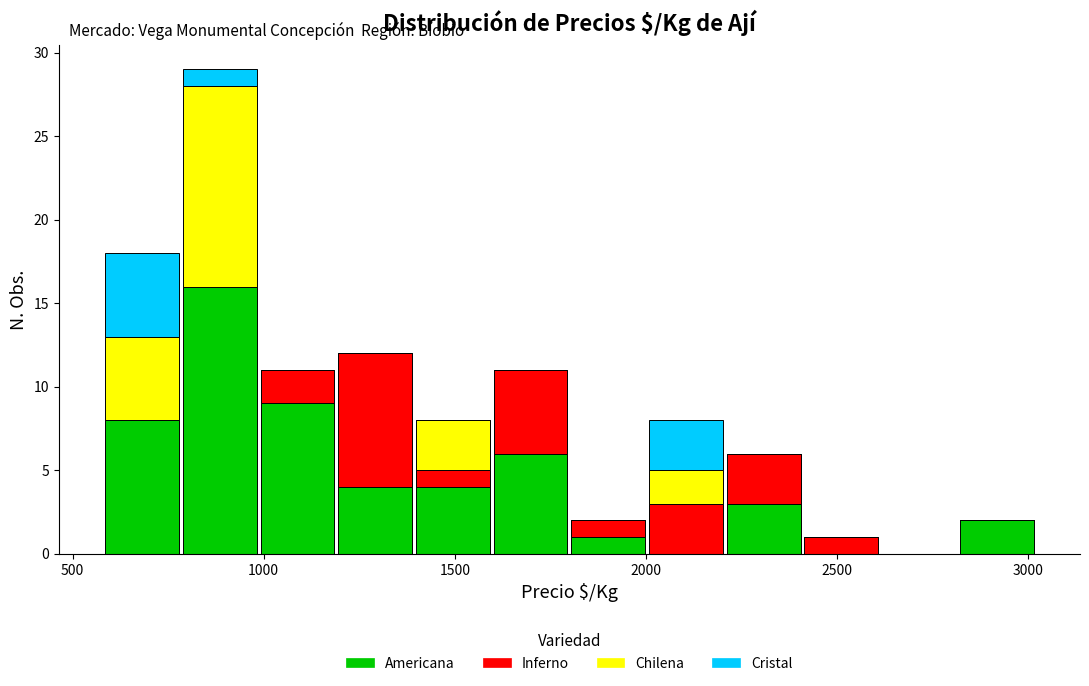

Reading left to right, transcribe this chart: for each stacked bar, give the range it covers on the x-axis and its total height. Neither the bar edges nor the heights are printed on the chart, so give them approximately, as read against the axes.

600 to 800: 18
800 to 1000: 29
1000 to 1200: 11
1200 to 1400: 12
1400 to 1600: 8
1600 to 1800: 11
1800 to 2000: 2
2000 to 2200: 8
2200 to 2400: 6
2400 to 2600: 1
2600 to 2800: 0
2800 to 3000: 2